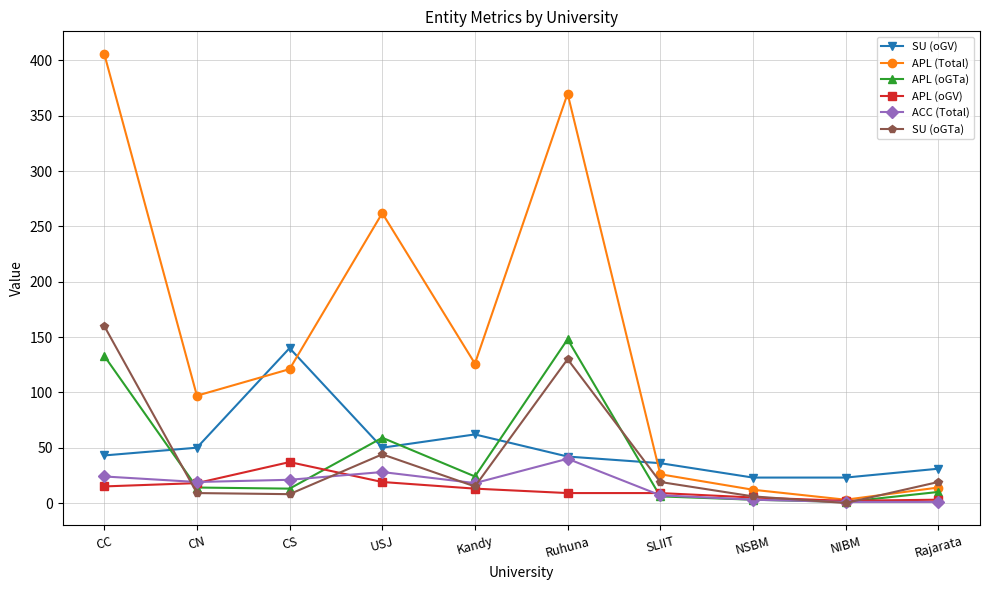

What is the label of the 2nd point from the left?

CN